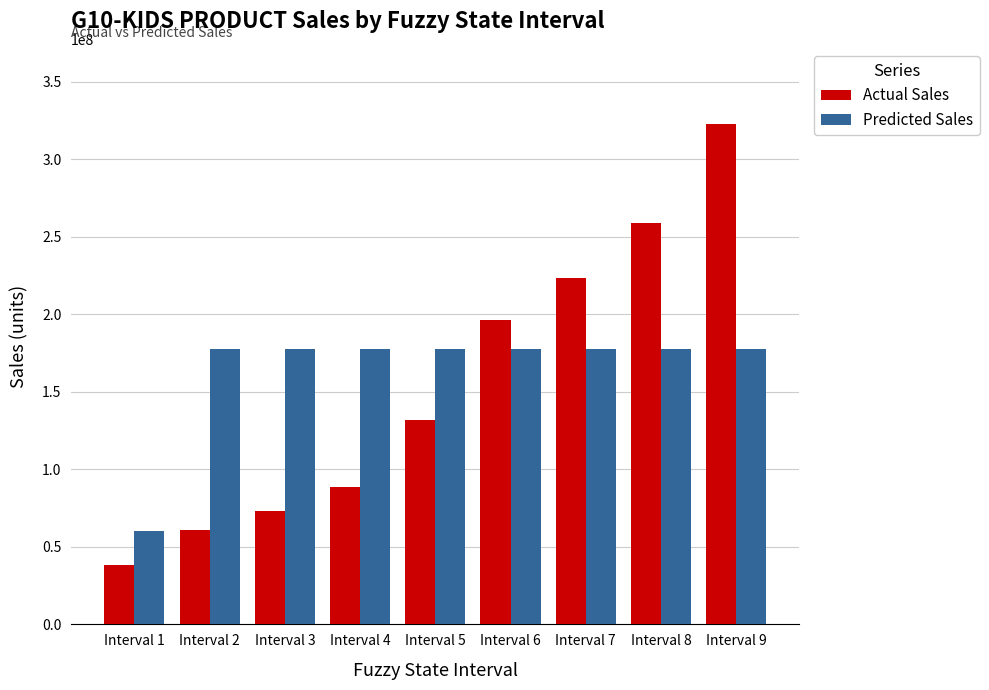

Read the Actual Sales value at Interval 1.

38330610.8